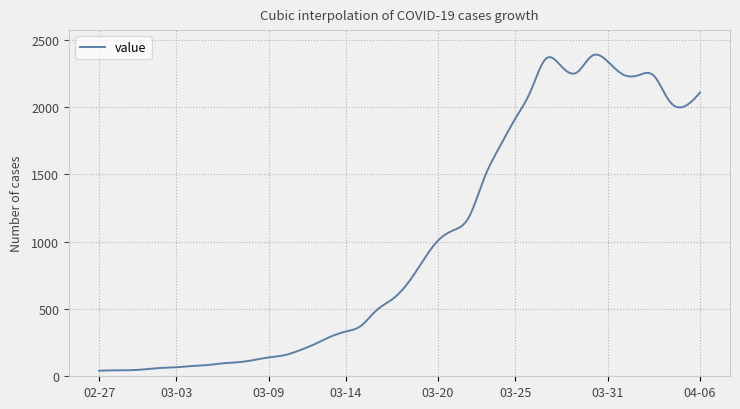

What is the difference between the maximum and minimum values?

2349.8